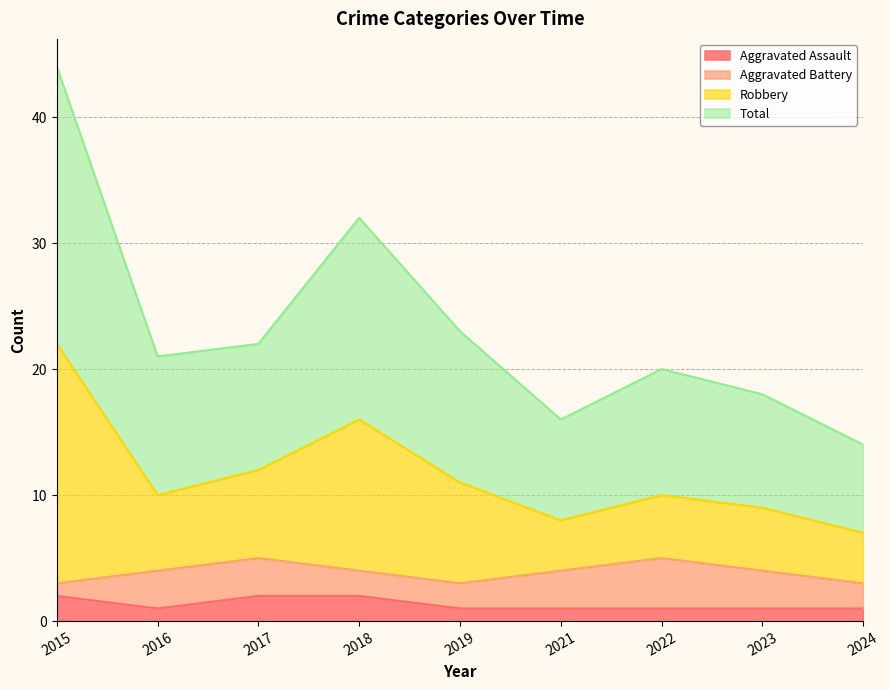

Which series has the largest range (max minus min)?

Robbery